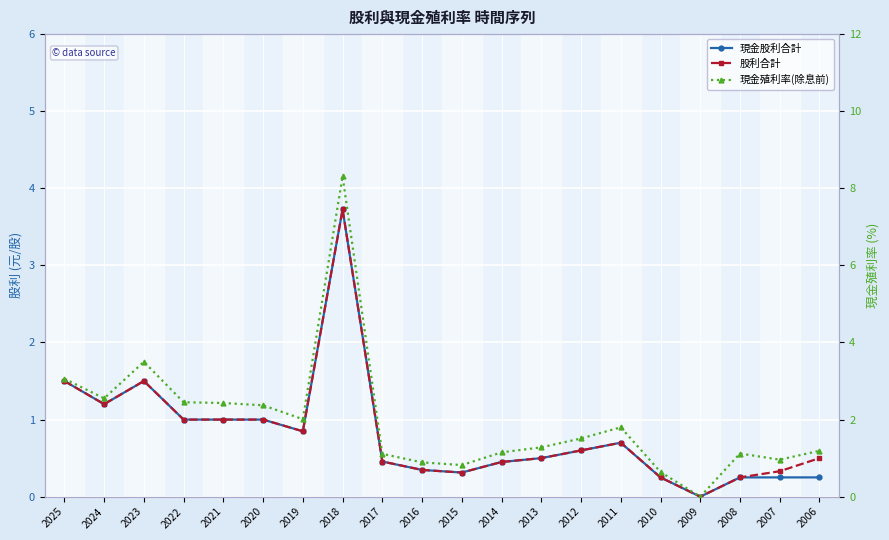

What is the approximate value of 現金股利合計 at 2019?

0.8